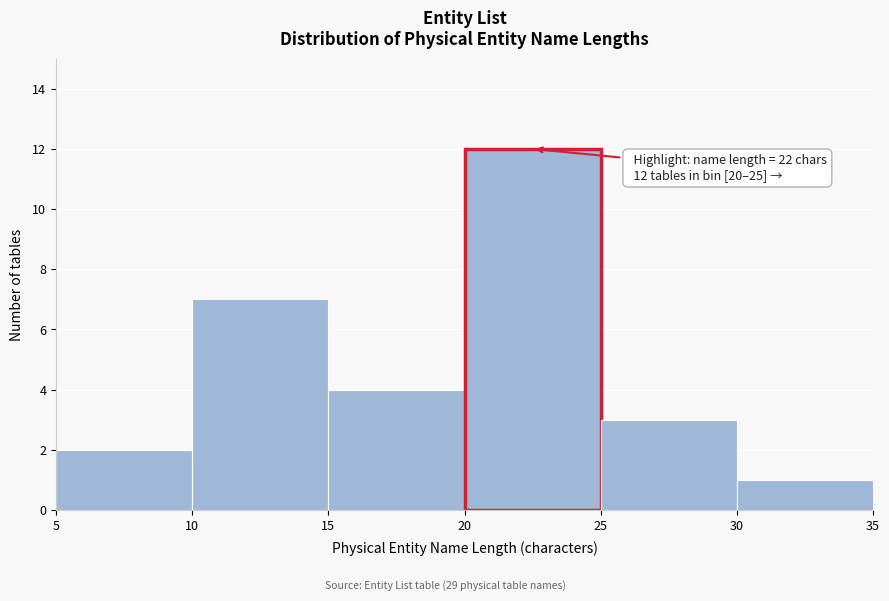

Which range on the x-axis has the tallest bar?

20 to 25